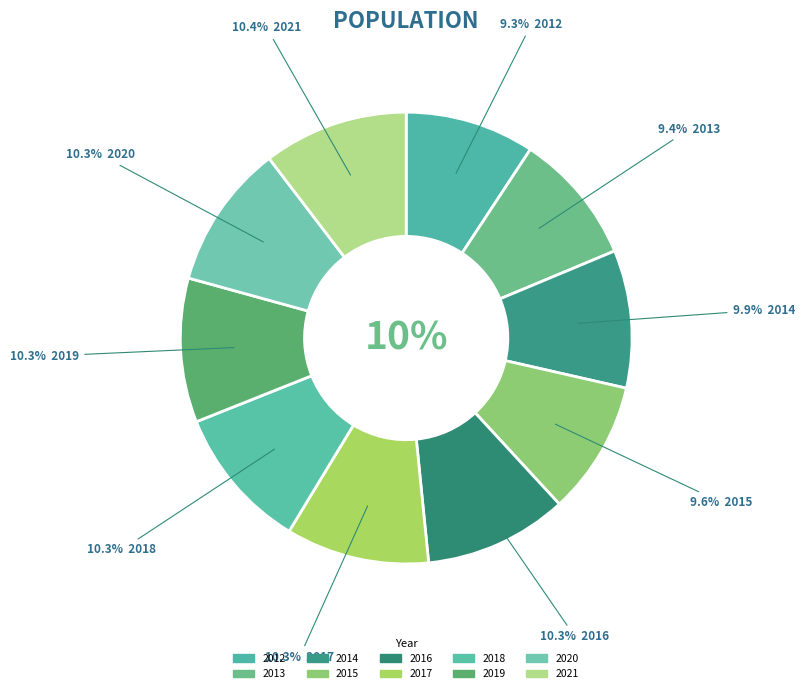

To the nearest percent, what is the difference between the largest and smallest slice percentages?

1%